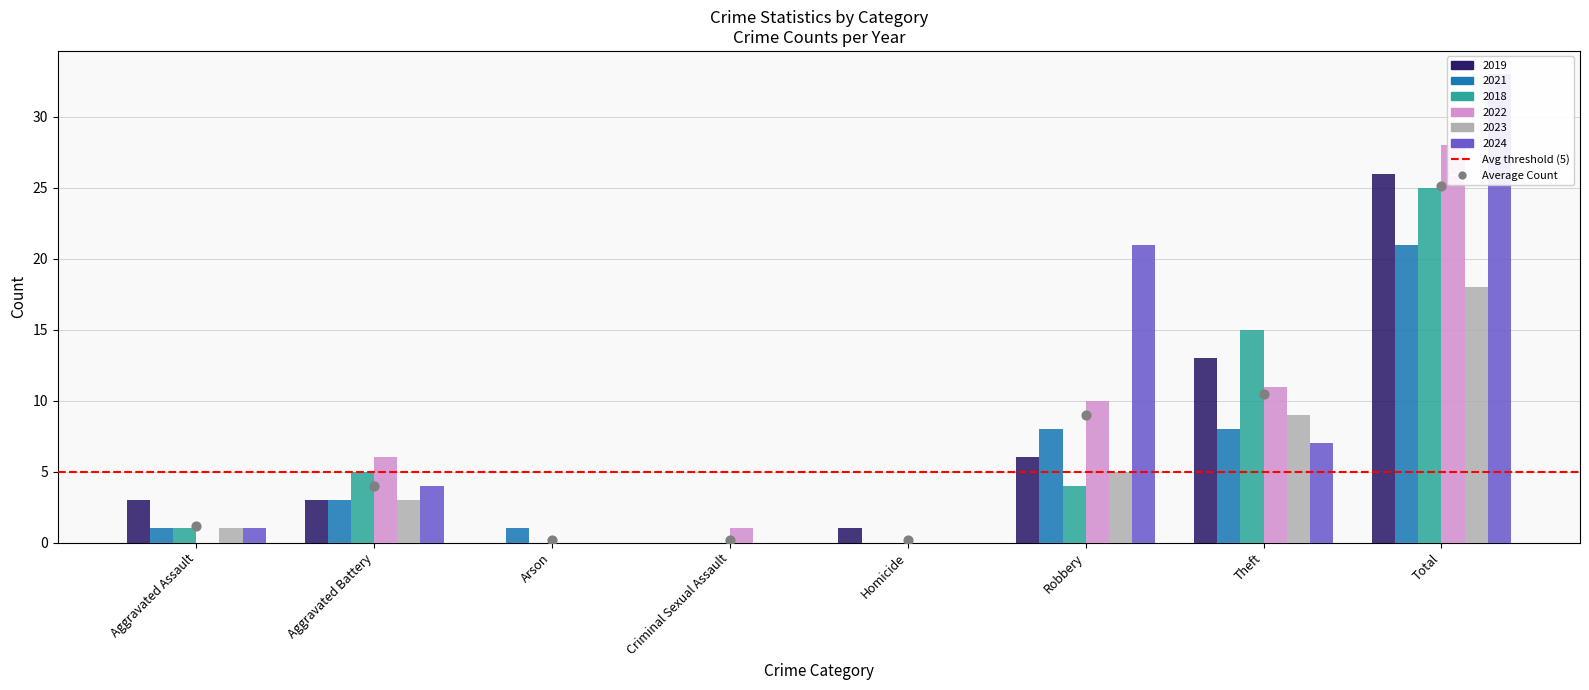

Which series has the largest total across all categories?

2024